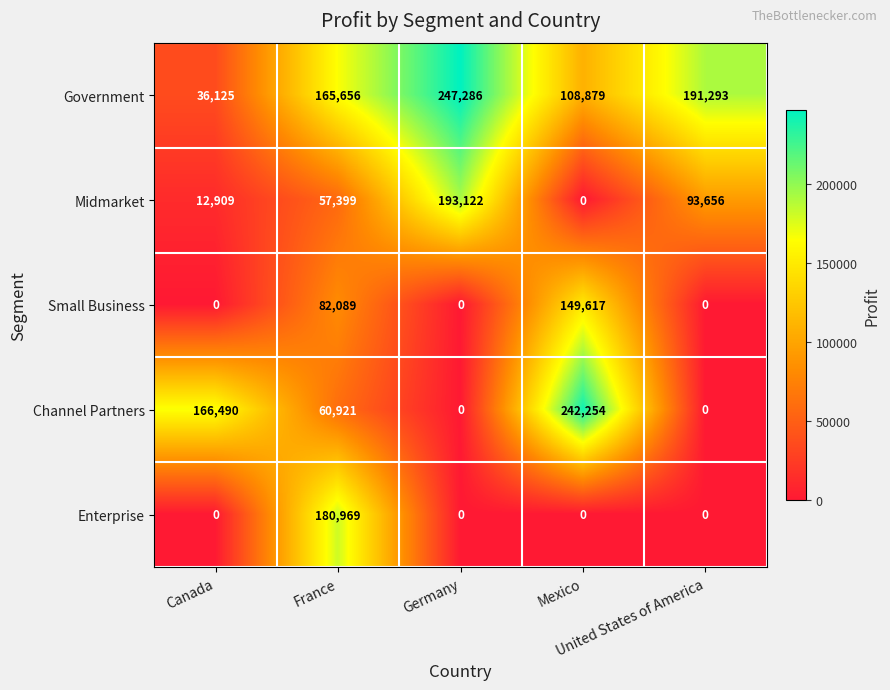

Which series has the largest range (max minus min)?

Channel Partners